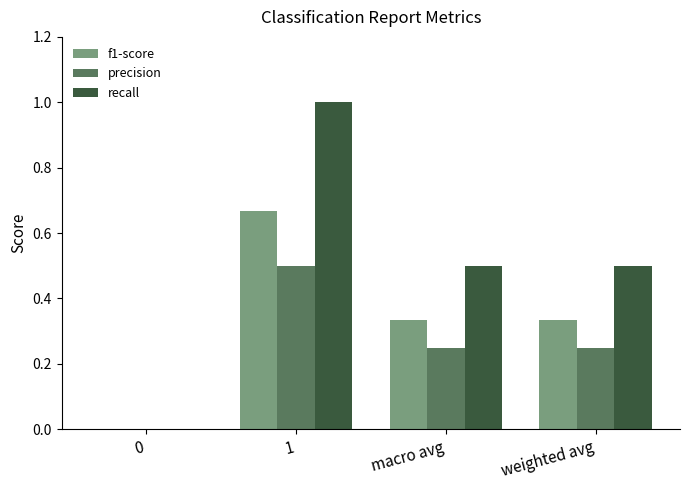

What is the spread (max minus min) of values at 1?

0.5